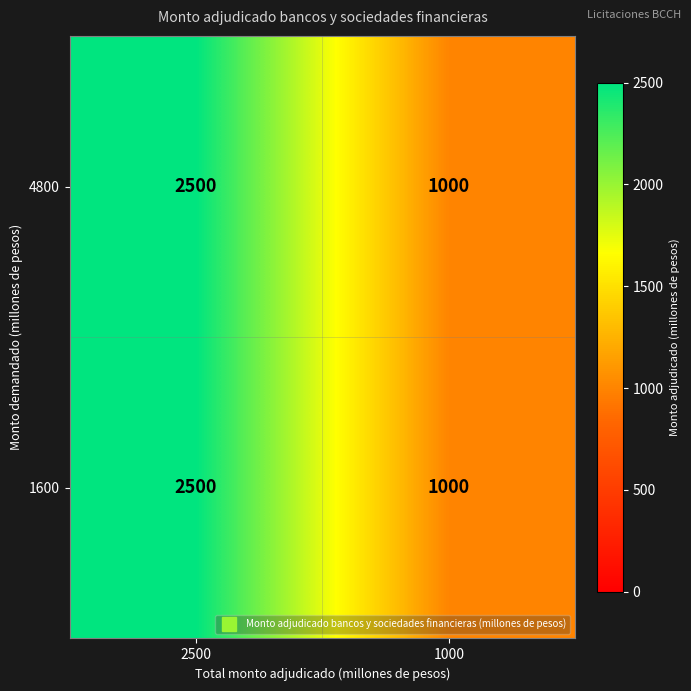

At how many categories does at least one series exceed 2398?

1